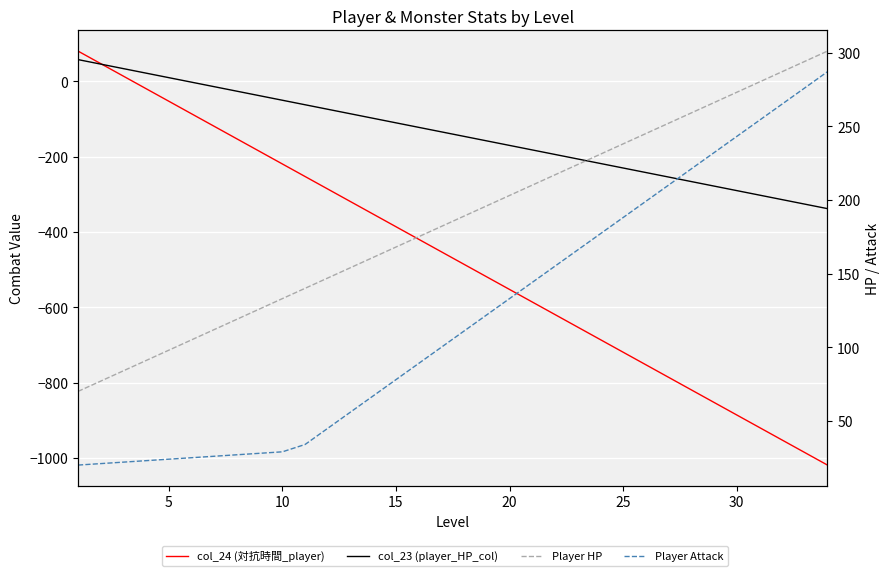

How many categories are shown in the chart?

34